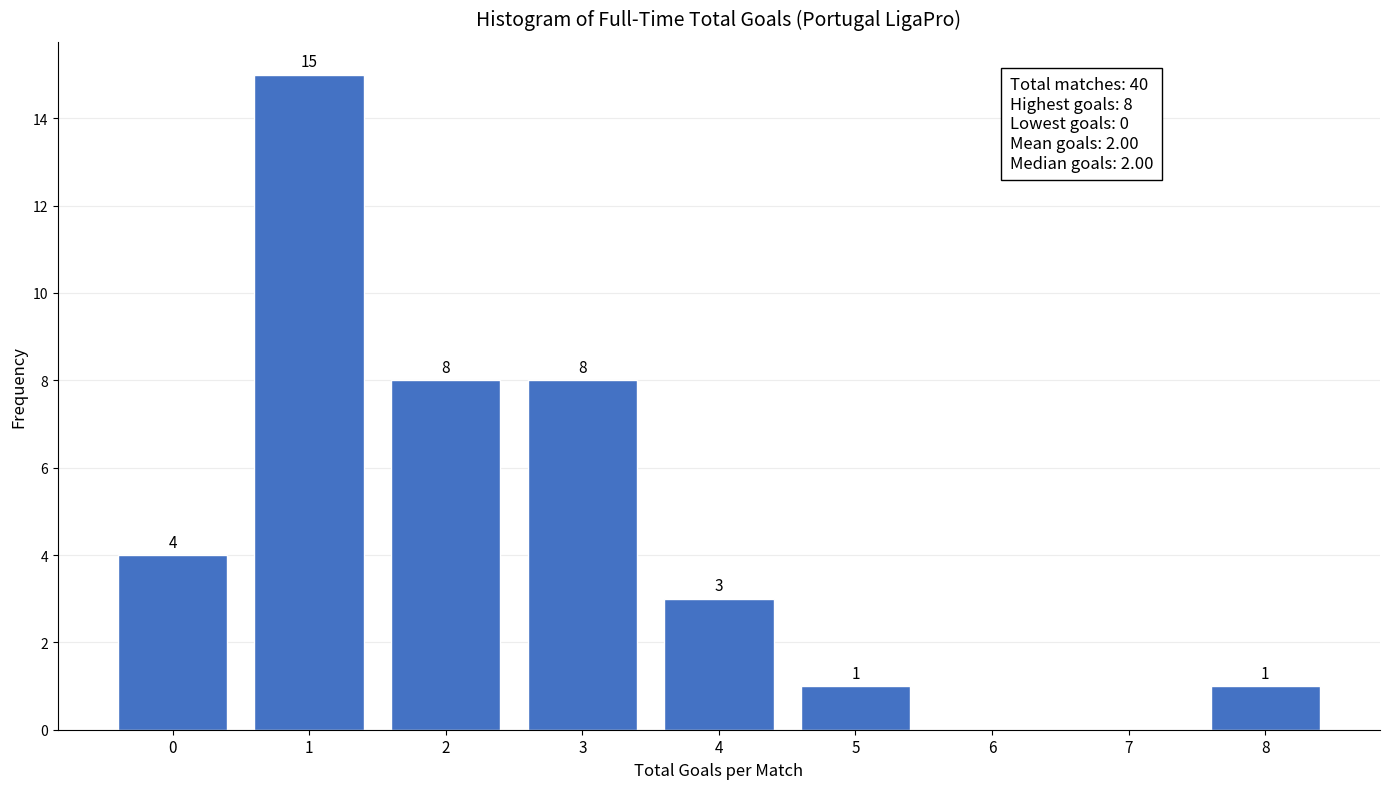

Reading left to right, list all the values displayed in this chart.

0=4	1=15	2=8	3=8	4=3	5=1	6=0	7=0	8=1